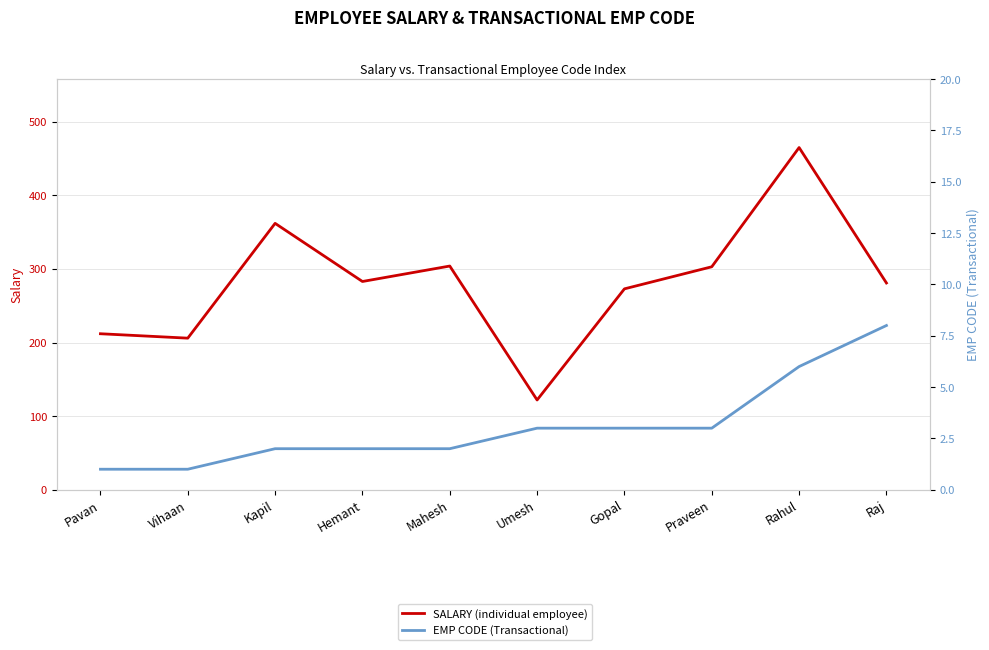

At how many categories does at least one series exceed 104?

10